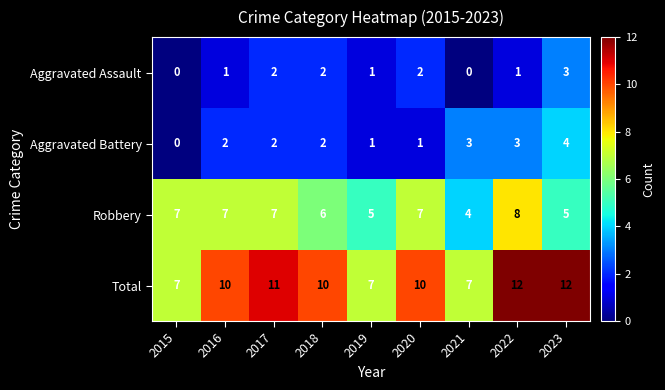

Is it true that Robbery equals 9 at 2019?

False